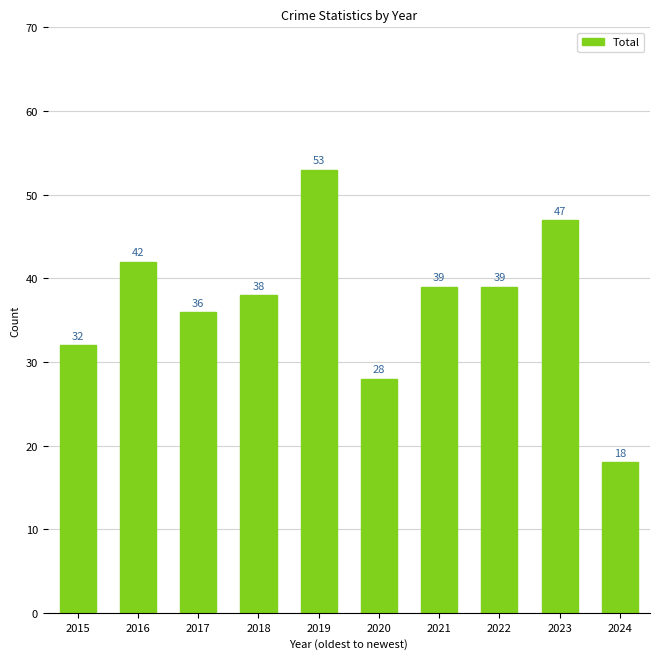

What is the value of the 5th bar from the left?

53